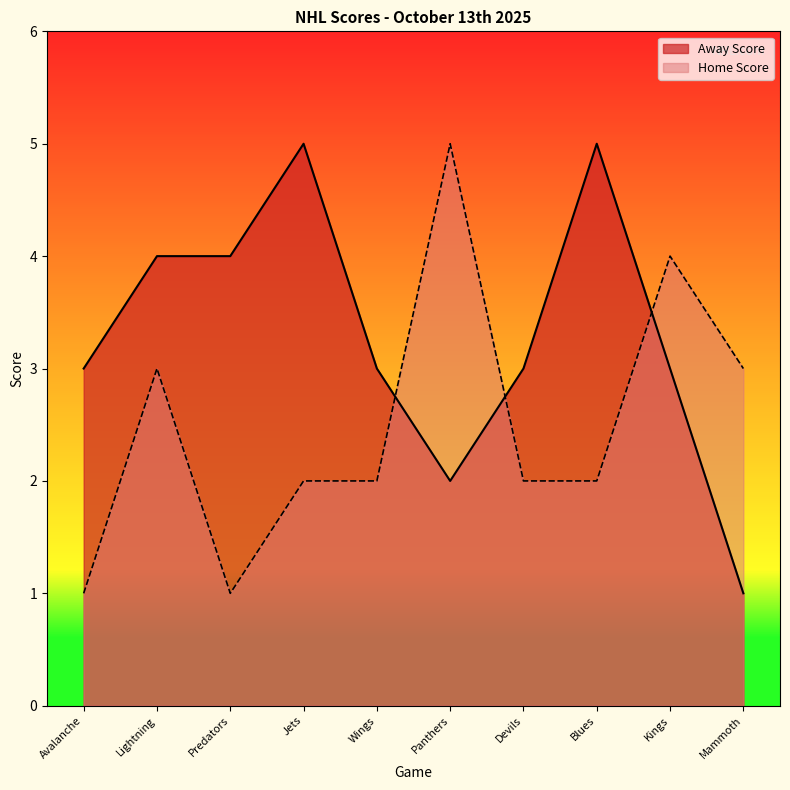

Between which two adjacent categories do Home Score and Away Score first intersect?

Wings and Panthers